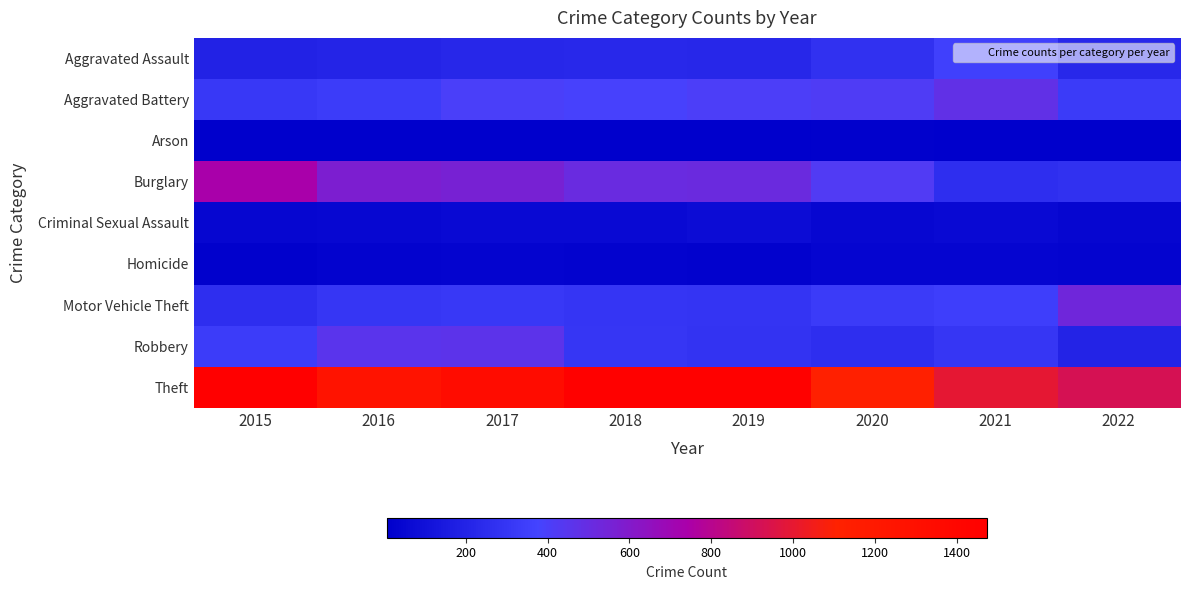

Which has a higher value, 2017 or 2018?

2018